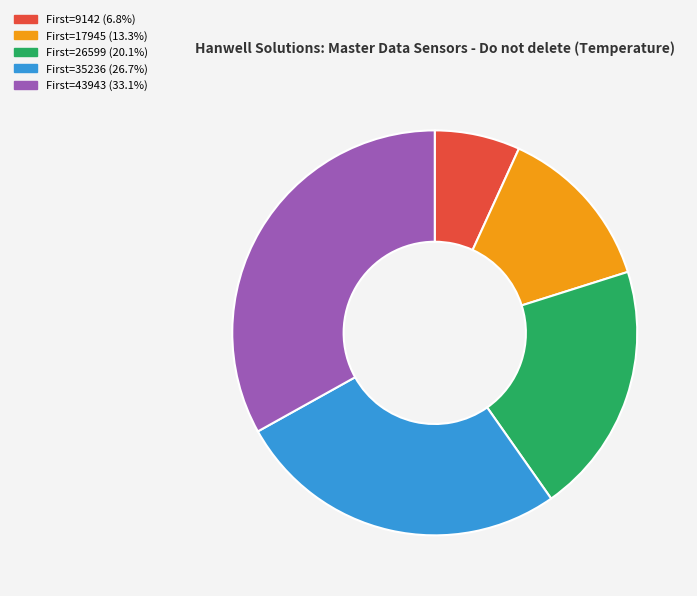

Is there any slice that represents more than half of the pie?

No